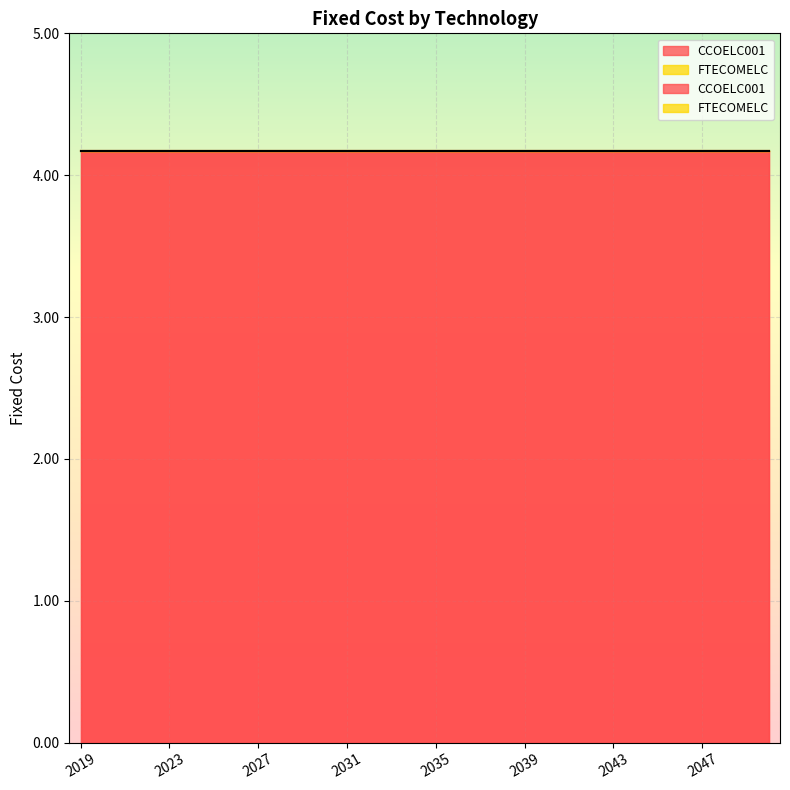

Which series has the largest total across all categories?

CCOELC001